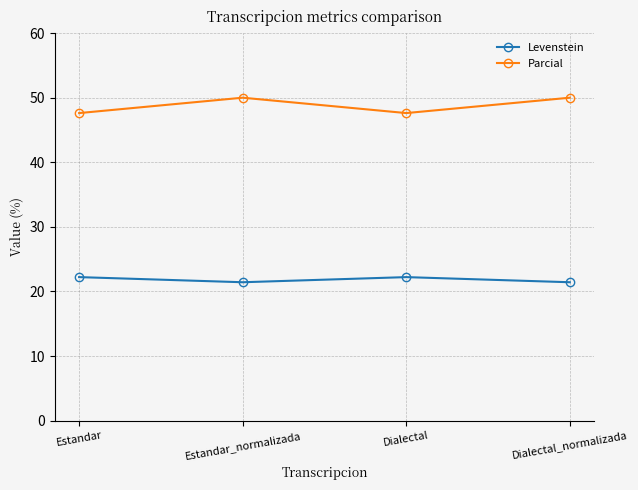

True or false: Levenstein and Parcial intersect in this chart.

False